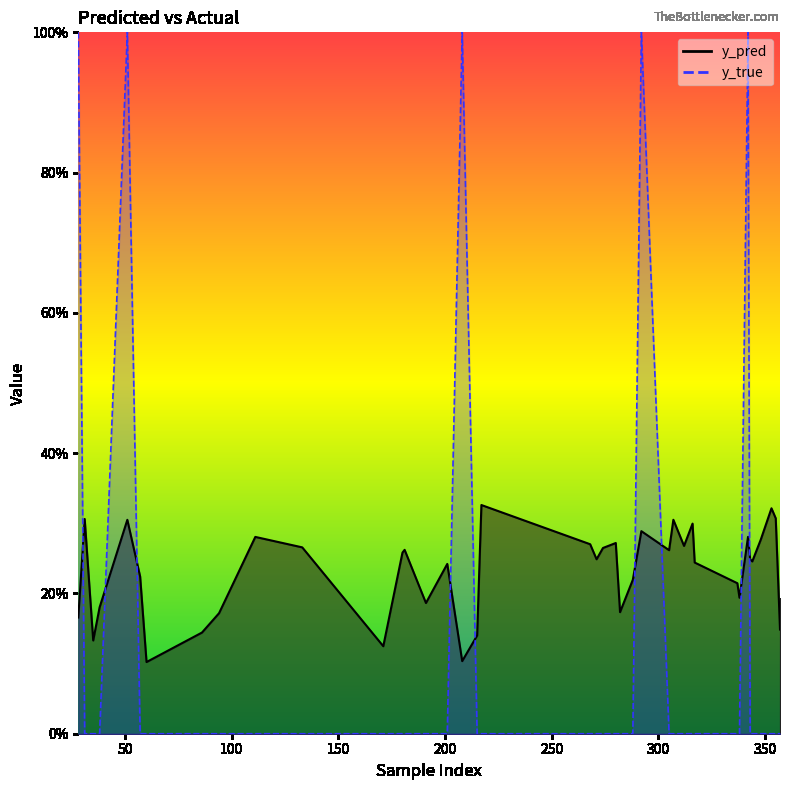

Which series has the largest range (max minus min)?

y_true